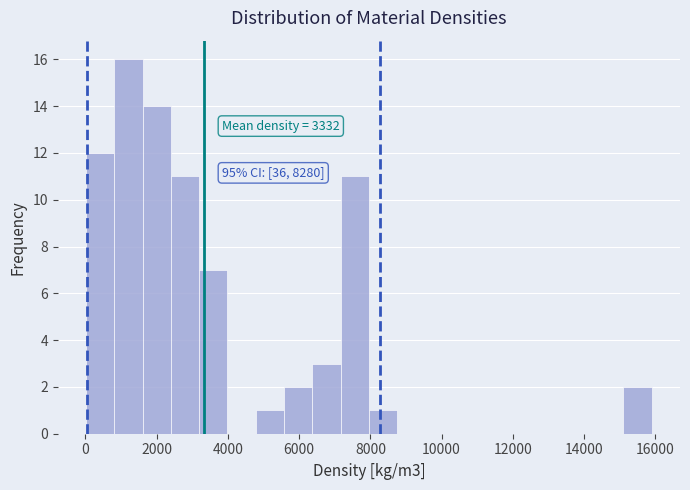

Read against the x-axis, roughly where is the centre of the tallest bar?

1200